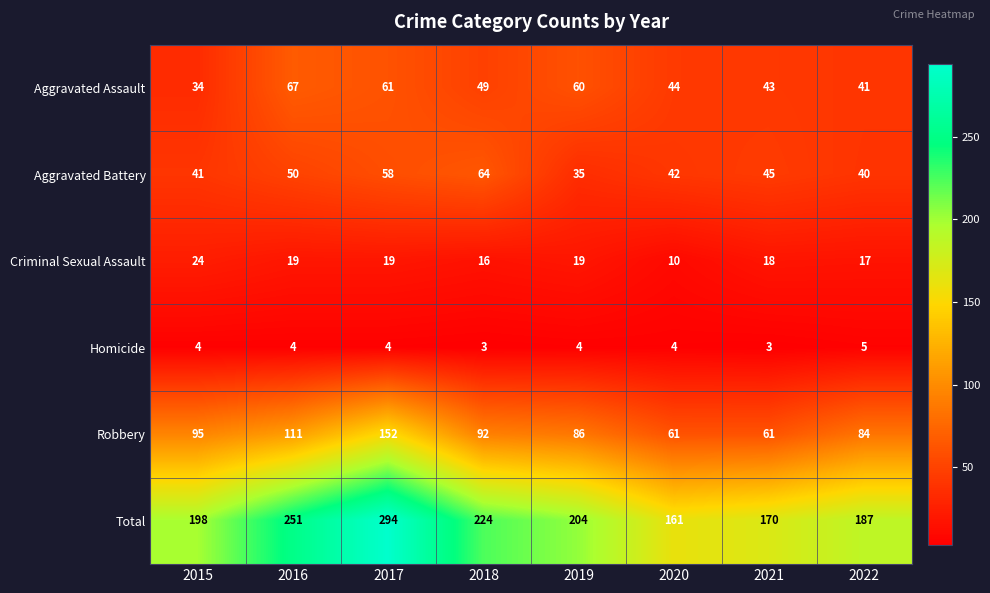

At which category is the sum across all series the highest?

2017